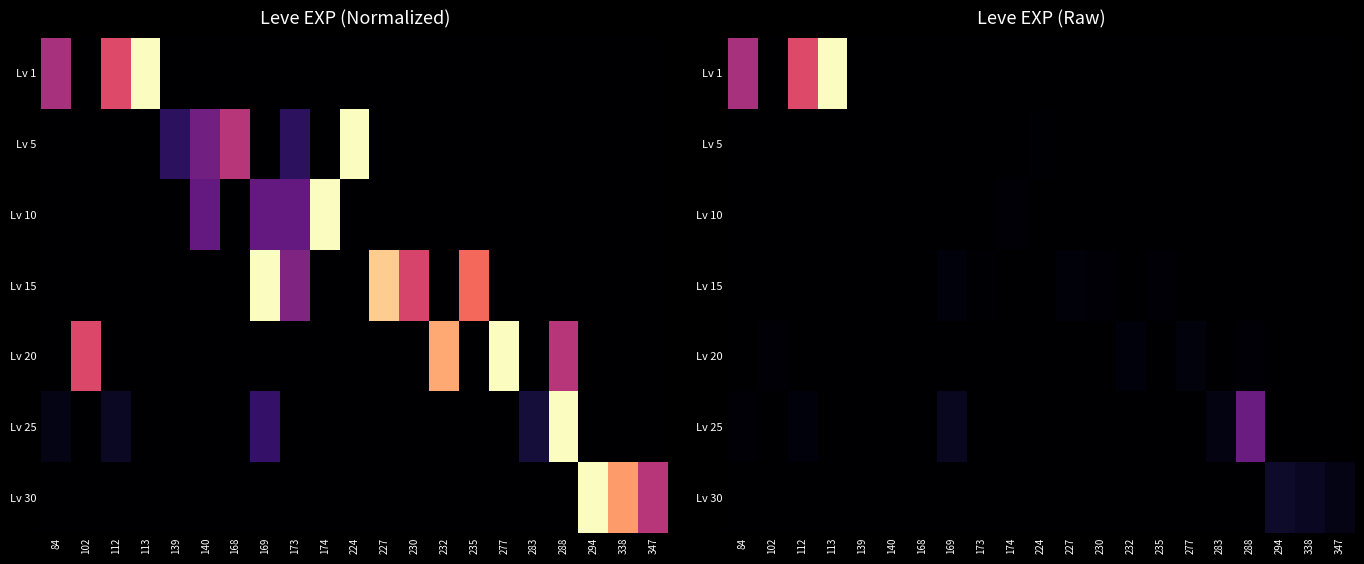

How many values in Lv 30 are above zero?

3